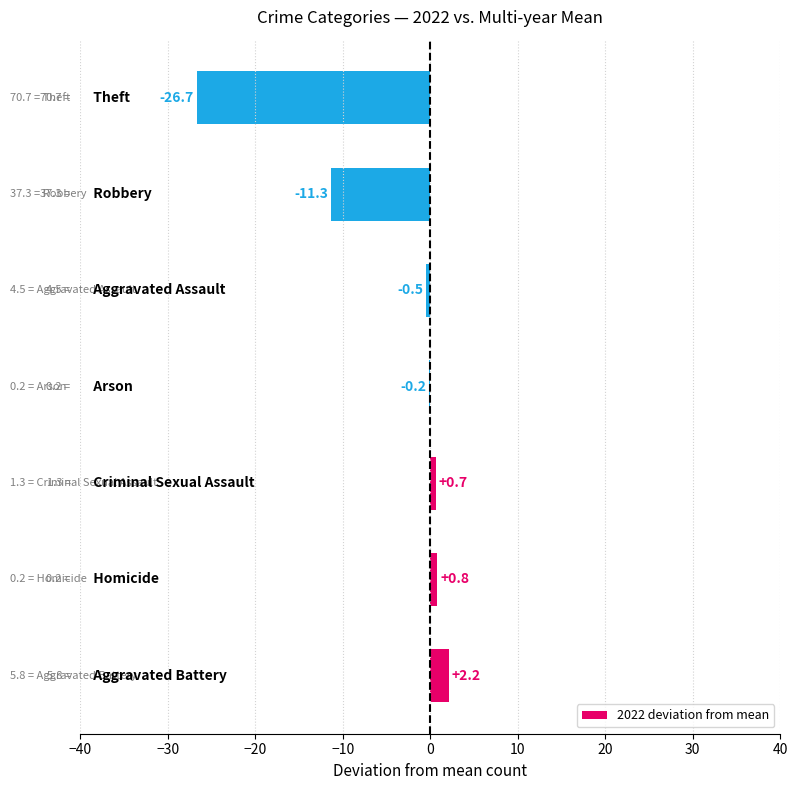

Reading bottom to top, list all the values displayed in this chart.

Aggravated Battery=2.2	Homicide=0.8	Criminal Sexual Assault=0.7	Arson=-0.2	Aggravated Assault=-0.5	Robbery=-11.3	Theft=-26.7